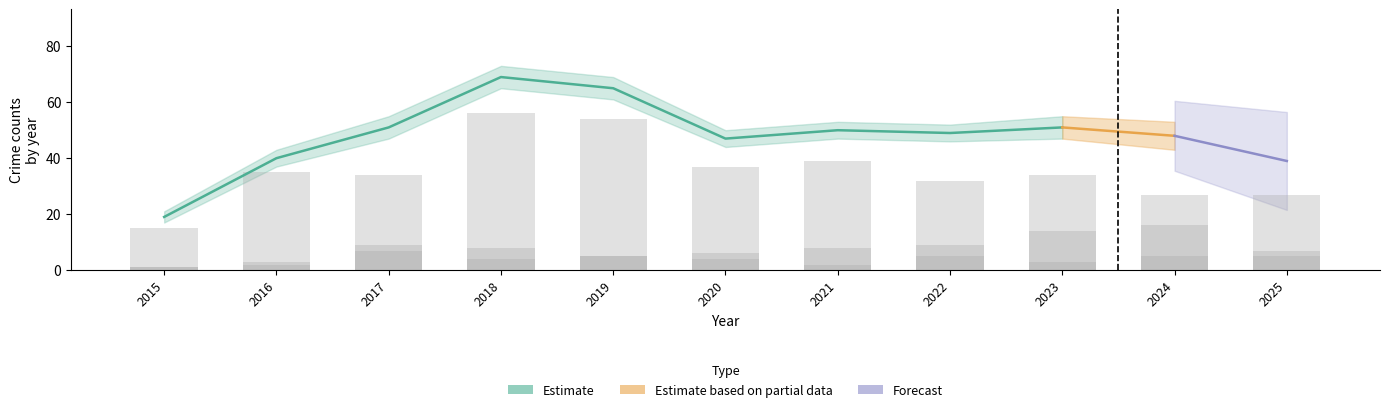

Where is Aggravated Assault nearest to the value 4?

2020